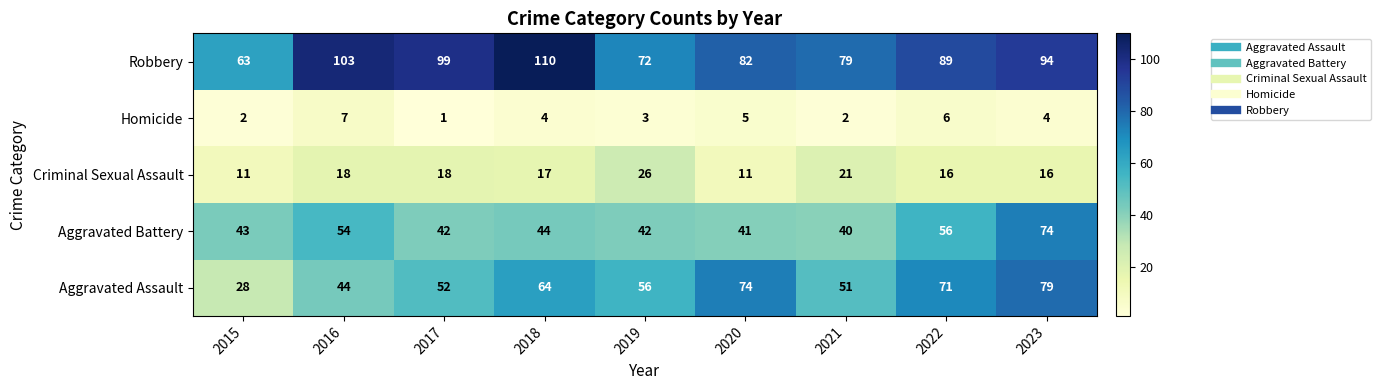

List the series in order of their peak value, lowest first.

Homicide, Criminal Sexual Assault, Aggravated Battery, Aggravated Assault, Robbery